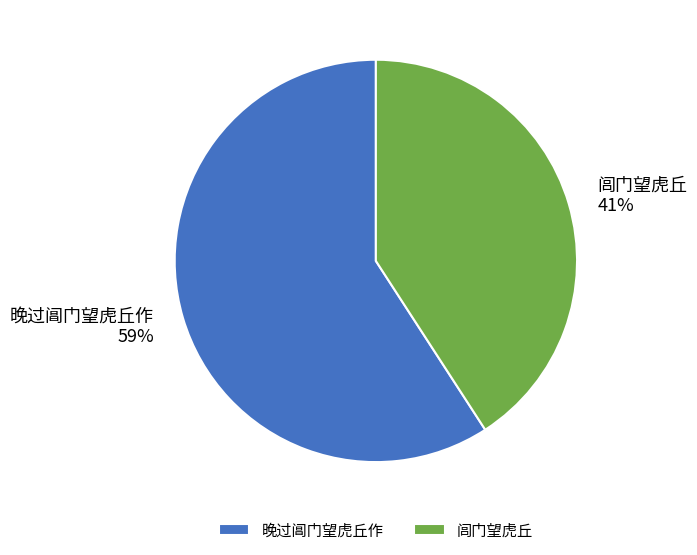

Is there any slice that represents more than half of the pie?

Yes